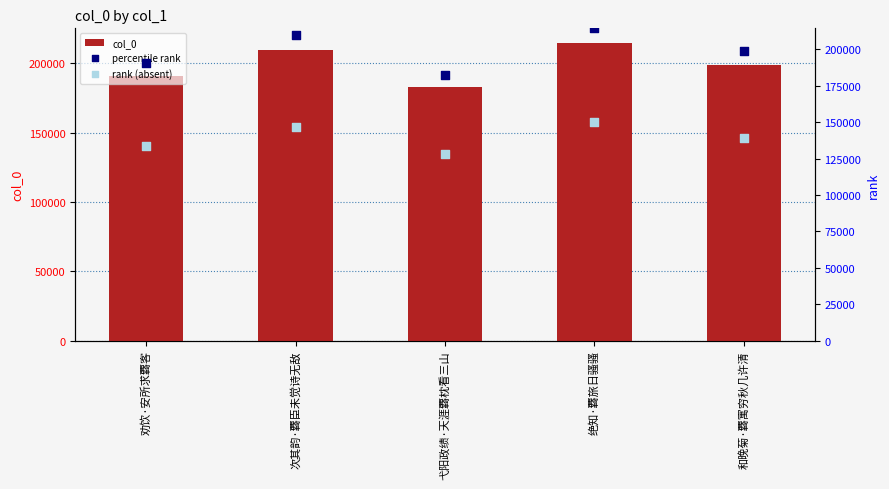

What are all the series names shown in the legend?

col_0, percentile rank, rank (absent)